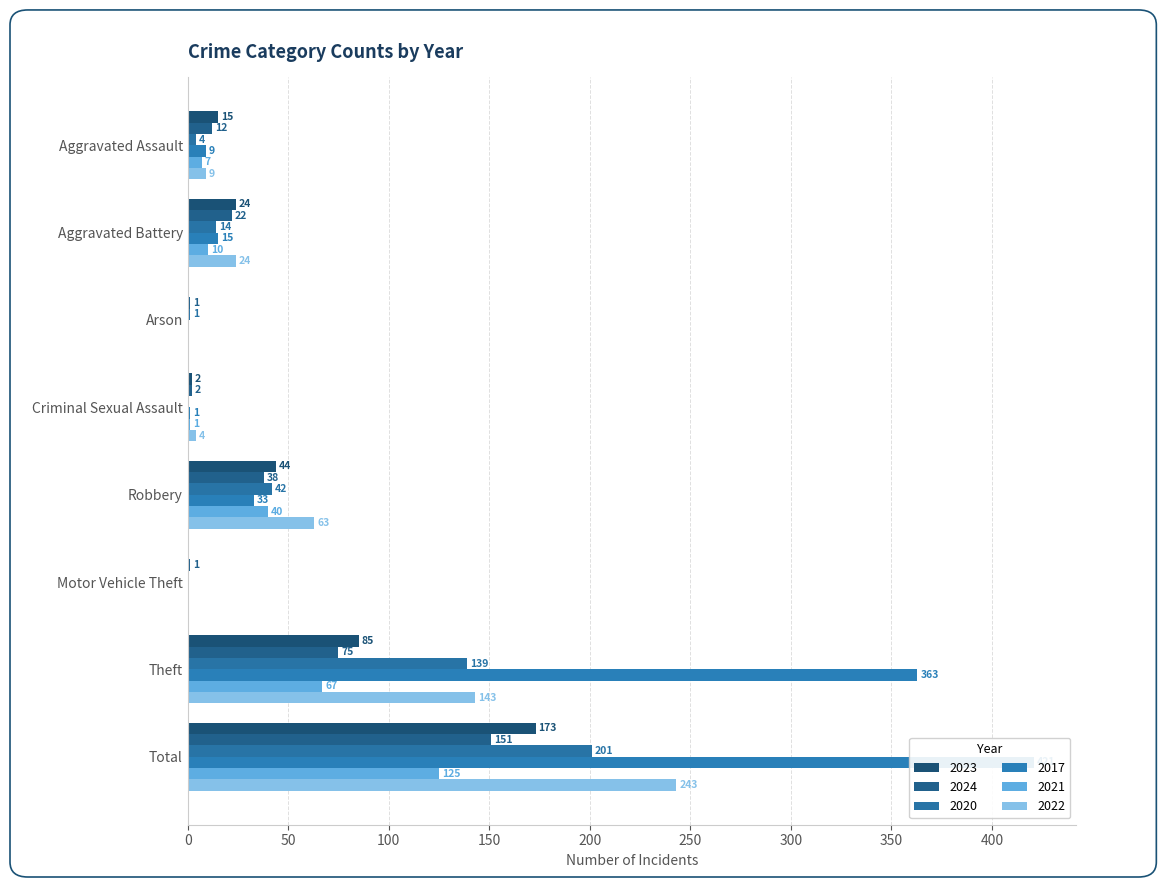

At how many categories does at least one series exceed 71?

2